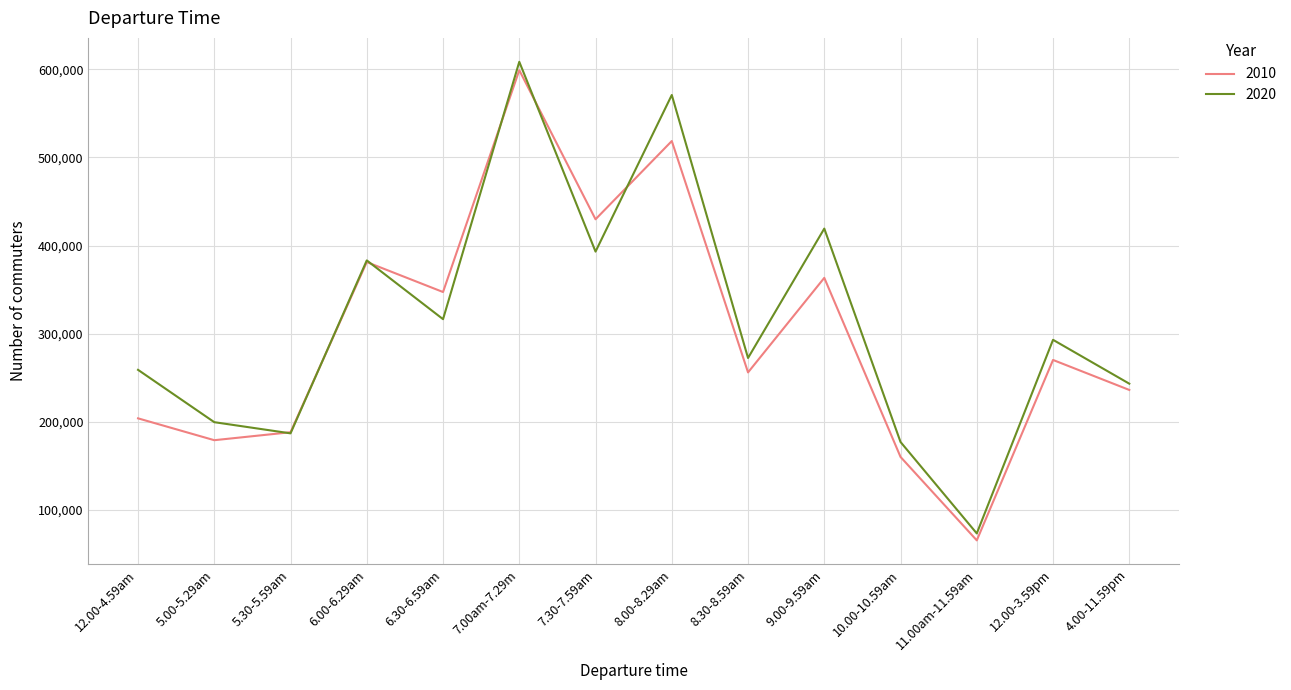

Count the number of data series in this chart.

2